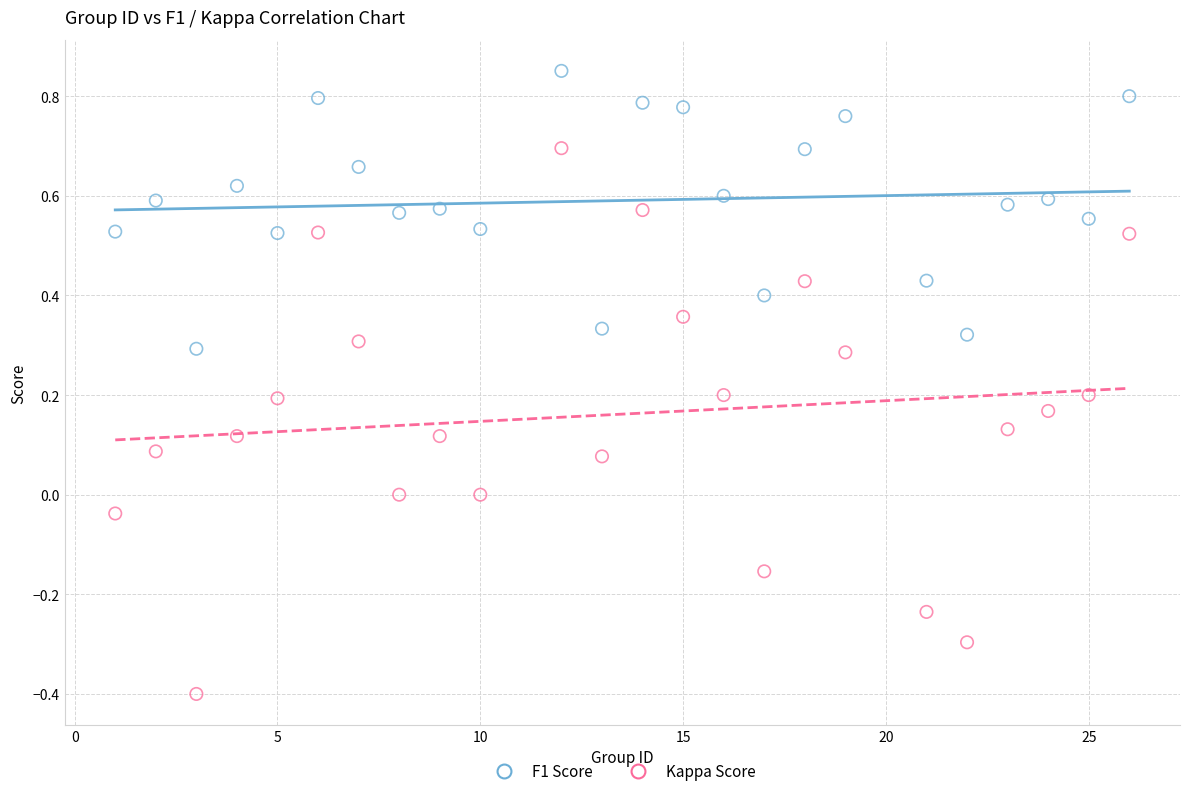

What are all the series names shown in the legend?

F1 Score, Kappa Score